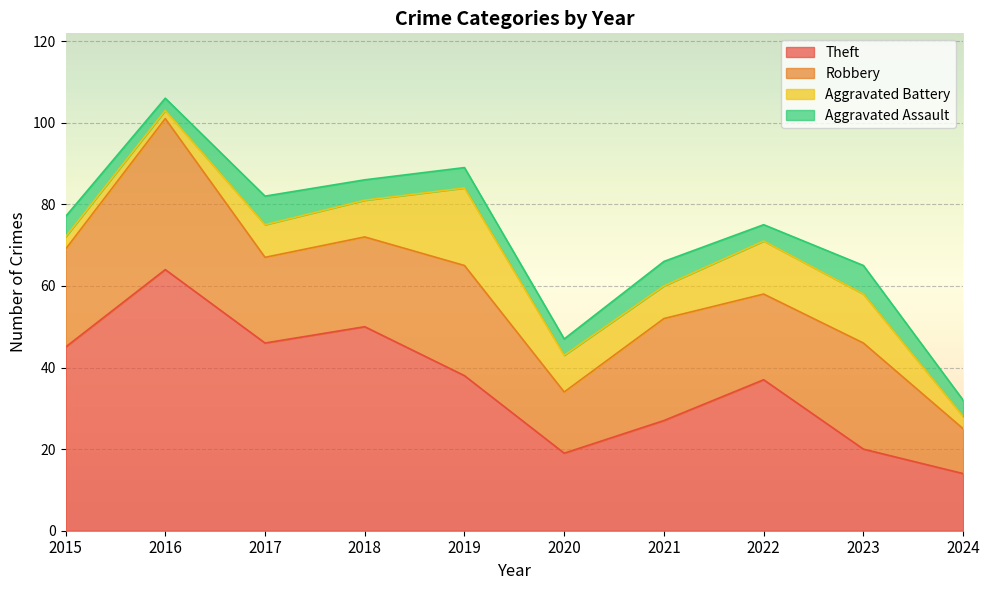

Rank the series at 2022 from lowest to highest value.

Aggravated Assault, Aggravated Battery, Robbery, Theft